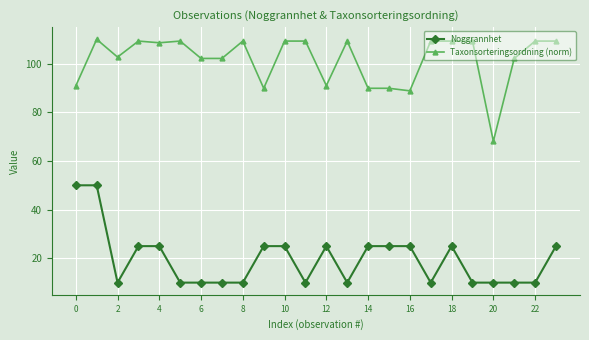

What is the average value of the Noggrannhet series?

19.6